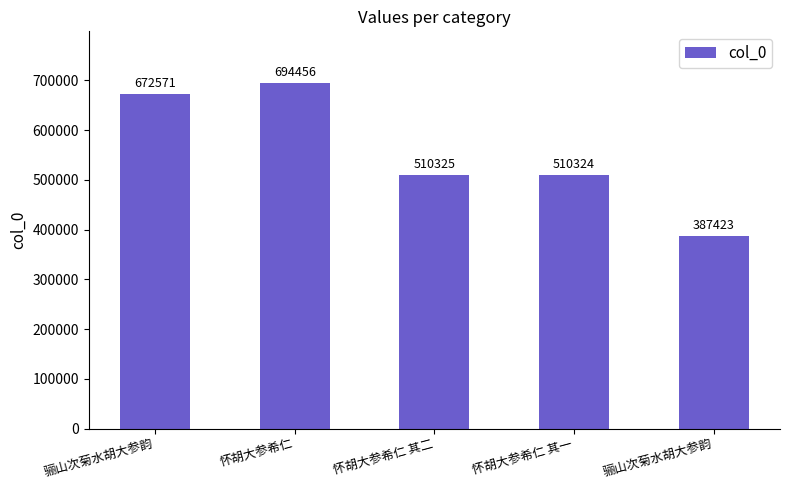

How many values are below 510325?

2